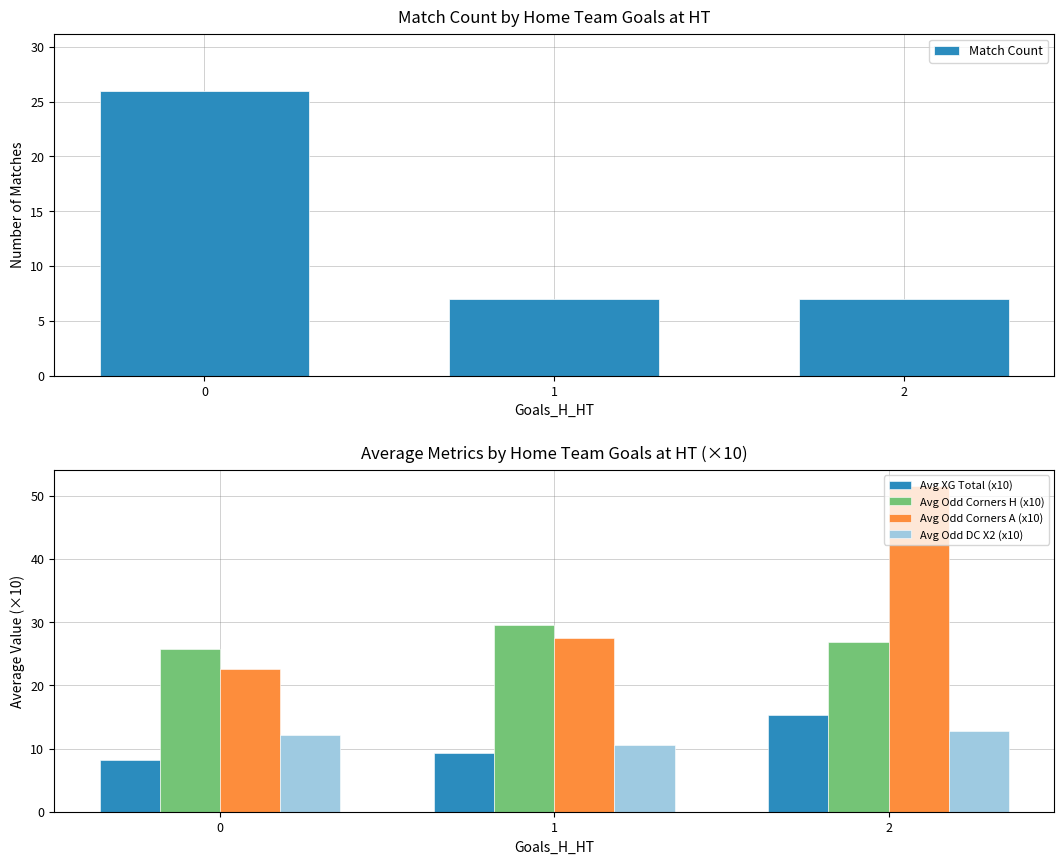

The Avg Odd Corners H (x10) series shows 12.3 at 2. True or false?

False